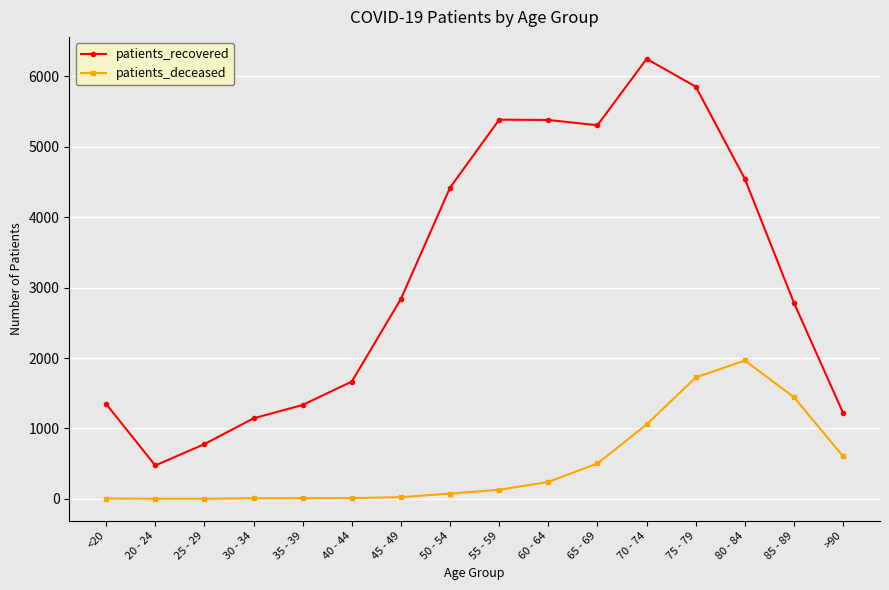

What is the difference between the second highest and minimum values in the patients_deceased series?

1722